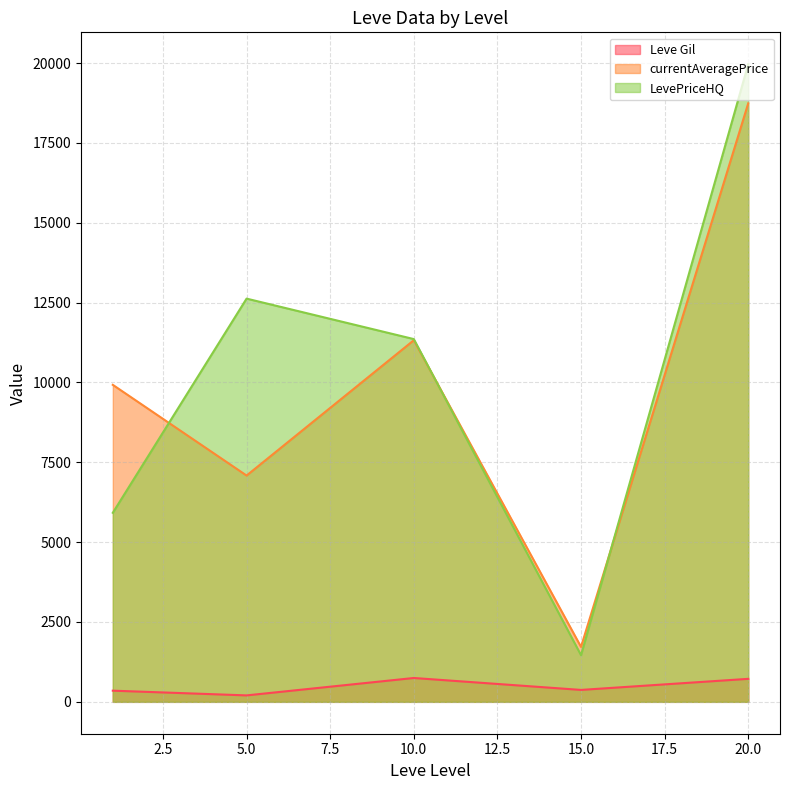

Where does the currentAveragePrice series first go above 1845?

1